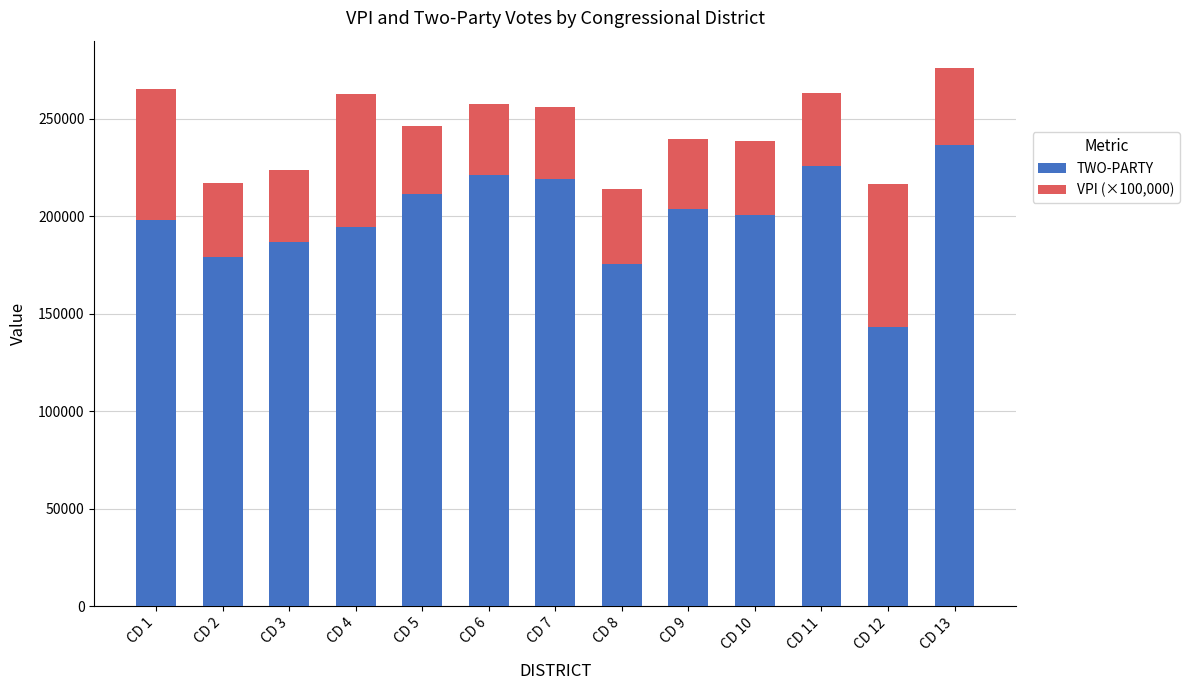

At which label does TWO-PARTY reach its peak?

CD 13